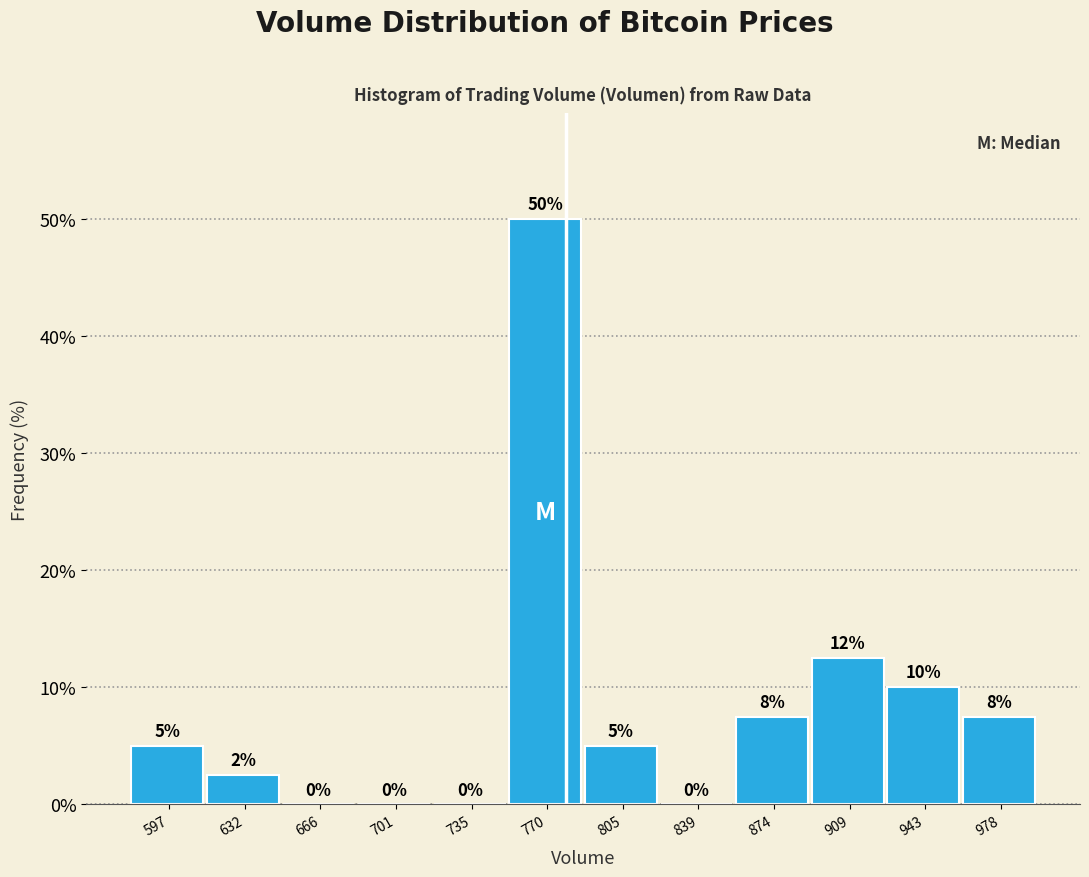

Over which range of the x-axis is the bar tallest?

755 to 785